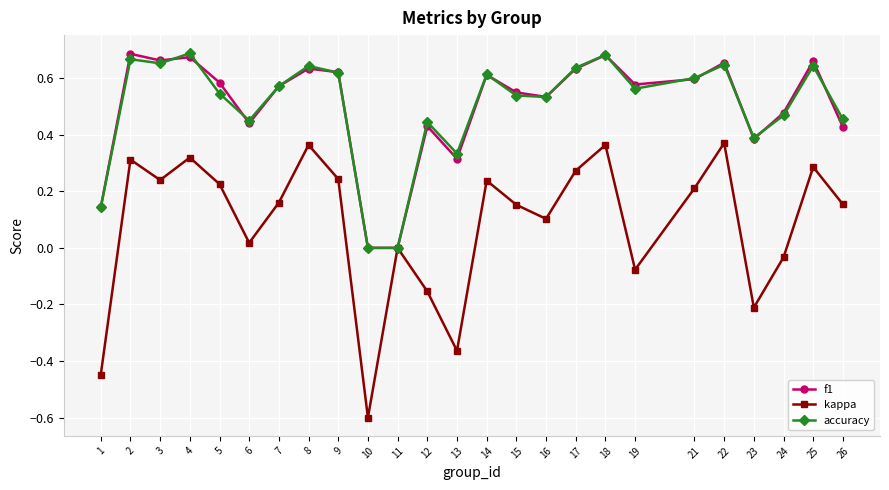

What is the minimum value shown in the chart?

-0.6